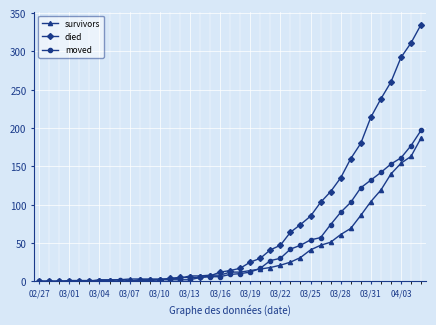

Which series has the largest range (max minus min)?

died